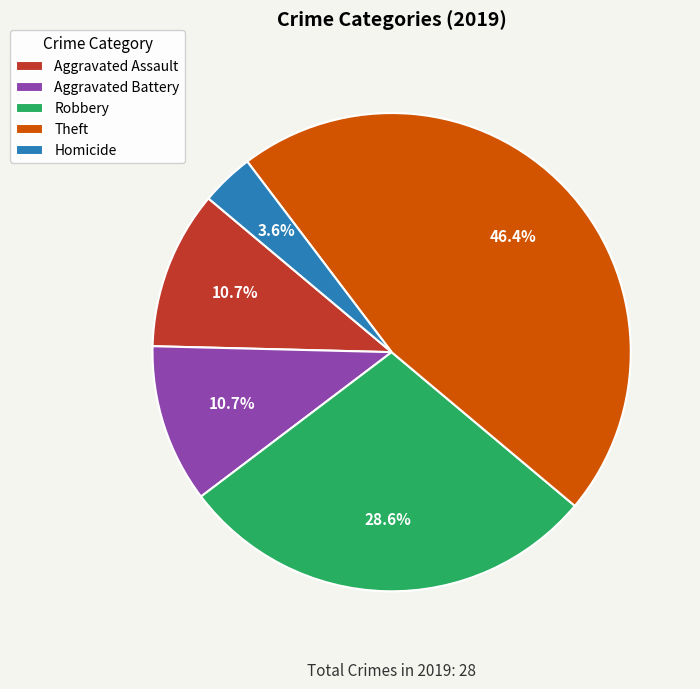

To the nearest percent, what is the difference between the largest and smallest slice percentages?

43%